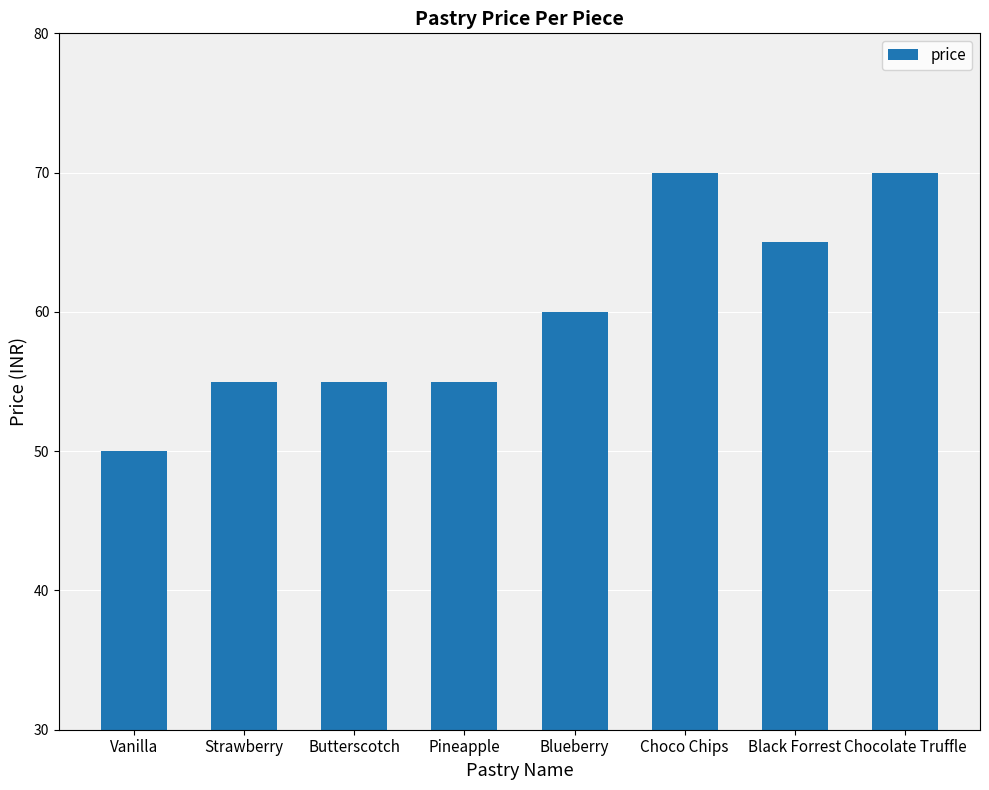

Read the value at Butterscotch.

55